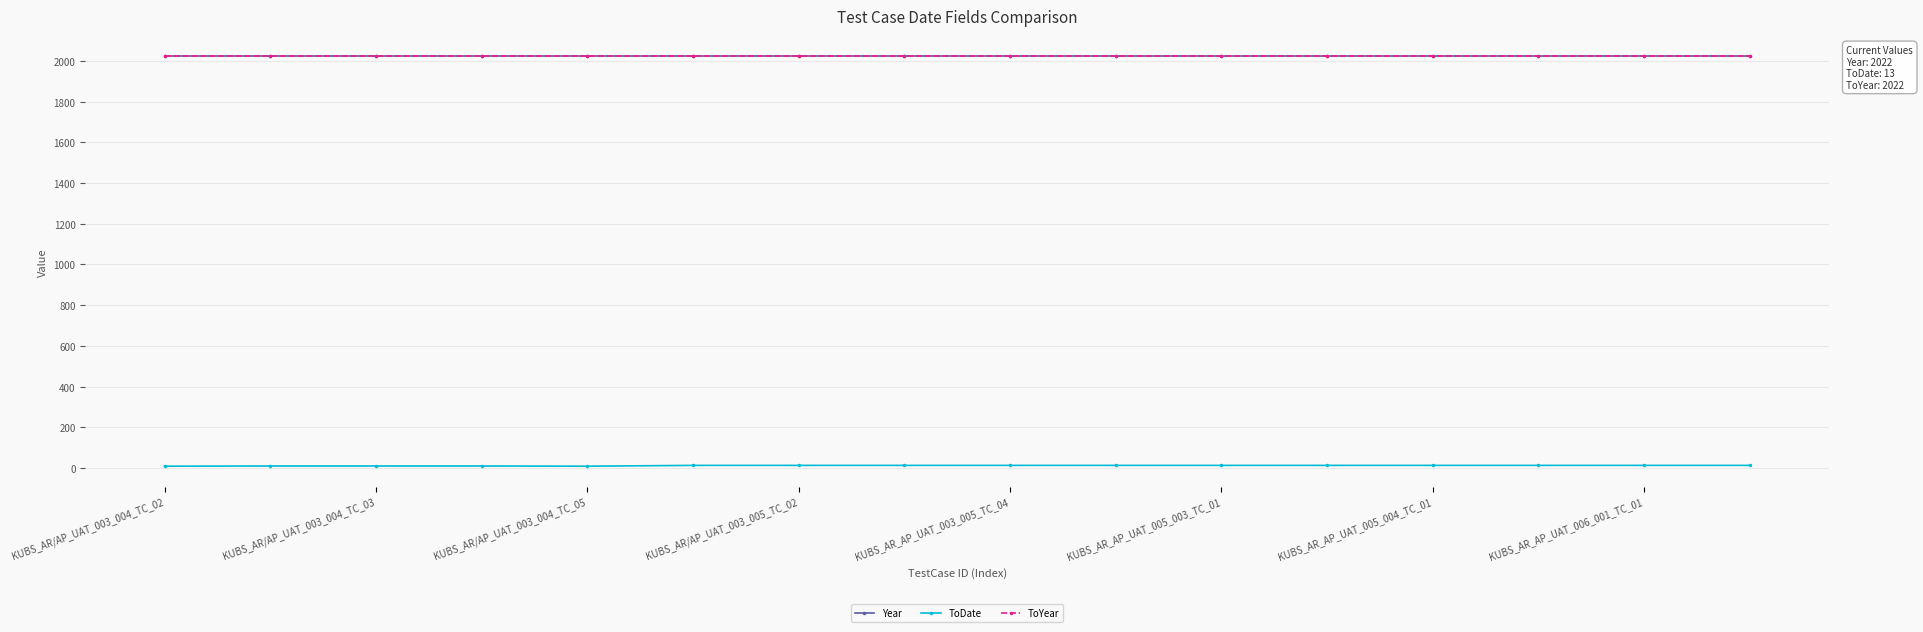

What is the minimum value shown in the chart?

9